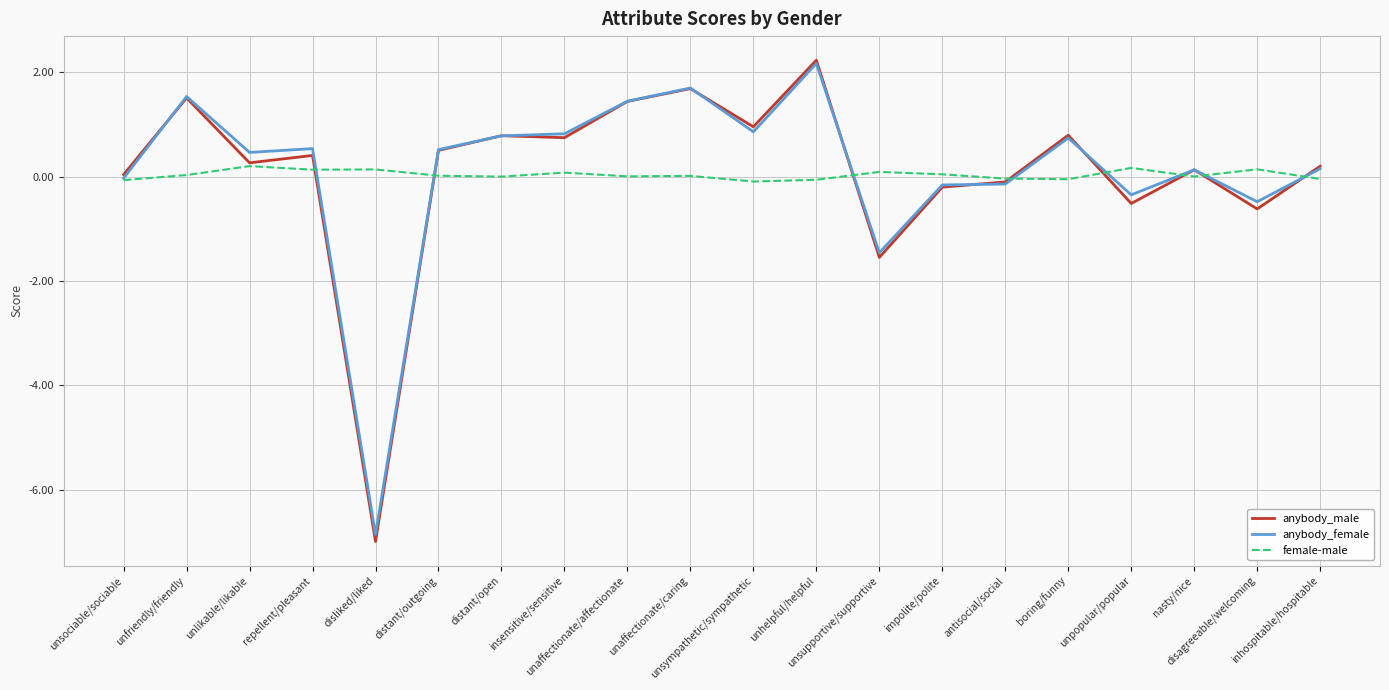

What is the lowest value of the anybody_female series?

-6.9